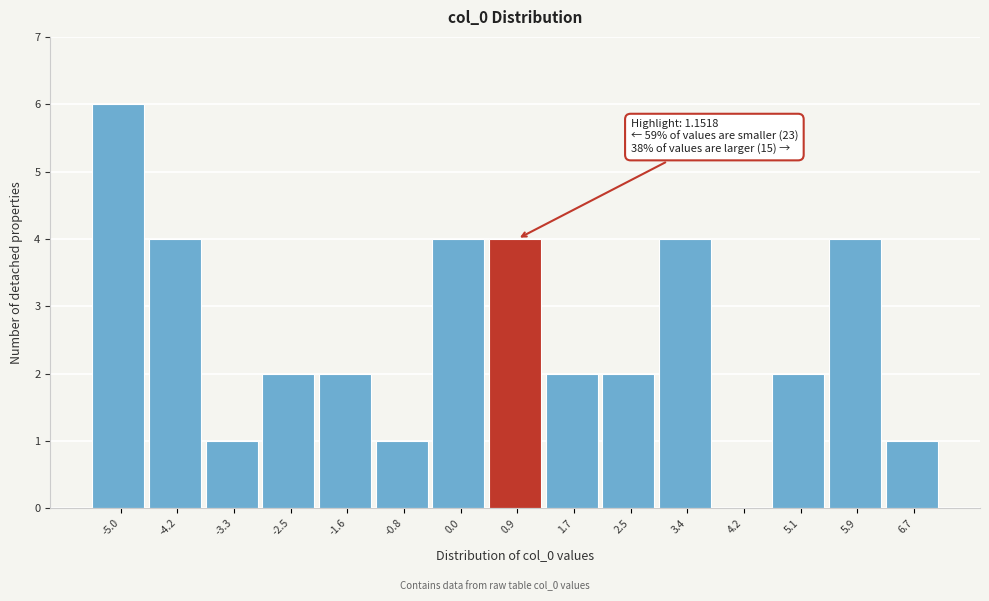

Over which range of the x-axis is the bar tallest?

-5.4 to -4.6